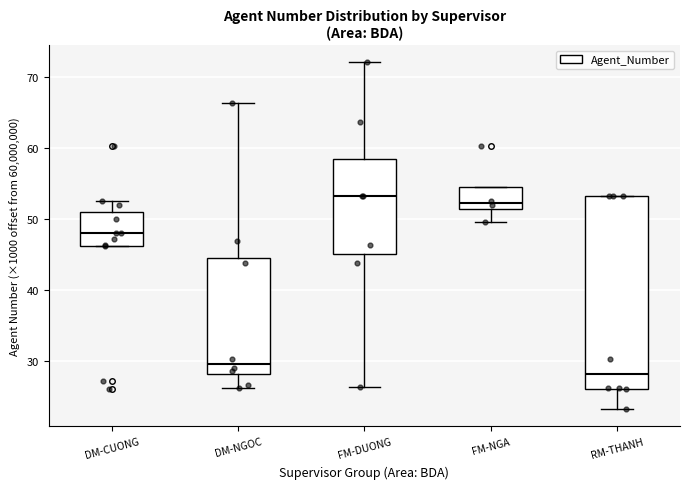

Reading left to right, transcribe this box plot: for each box, give where its median line is, the range the box spans, and where its two whiskers end, as read against the y-axis. The values are not printed on the chart, so give them approximately, as read against the axis.

DM-CUONG: median 48, box 46 to 51, whiskers 46 to 52
DM-NGOC: median 30, box 28 to 45, whiskers 26 to 66
FM-DUONG: median 53, box 45 to 58, whiskers 26 to 72
FM-NGA: median 52, box 51 to 54, whiskers 50 to 54
RM-THANH: median 28, box 26 to 53, whiskers 23 to 53